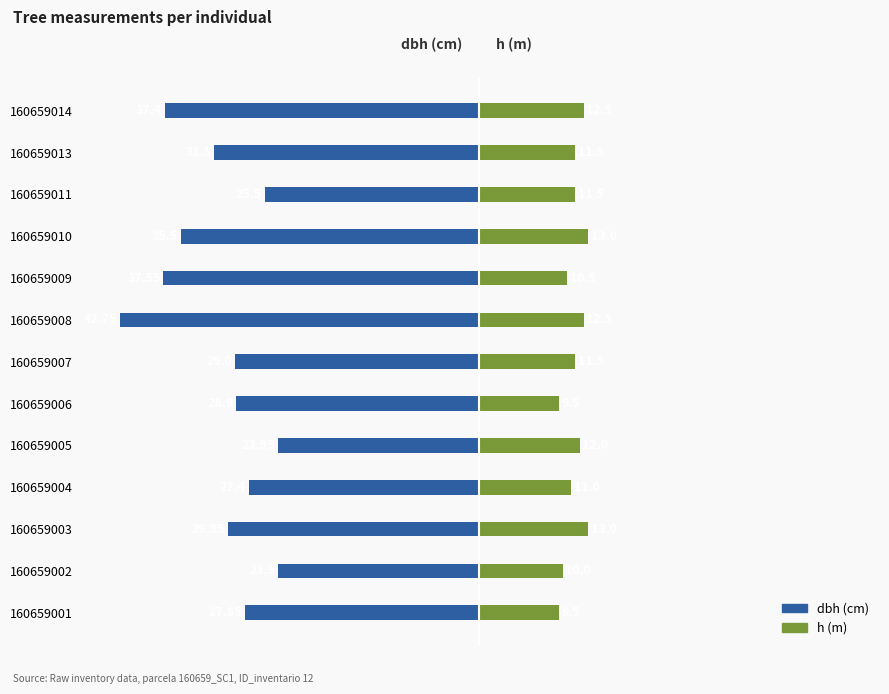

How many h (m) values are between 10 and 12?

7